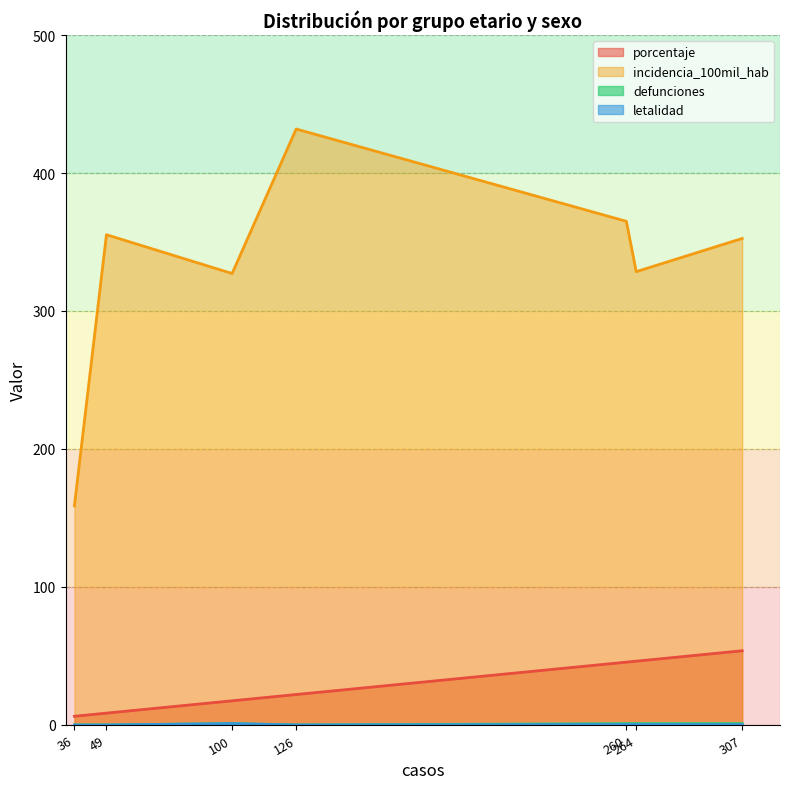

Is it true that incidencia_100mil_hab equals 176.0 at 126?

False